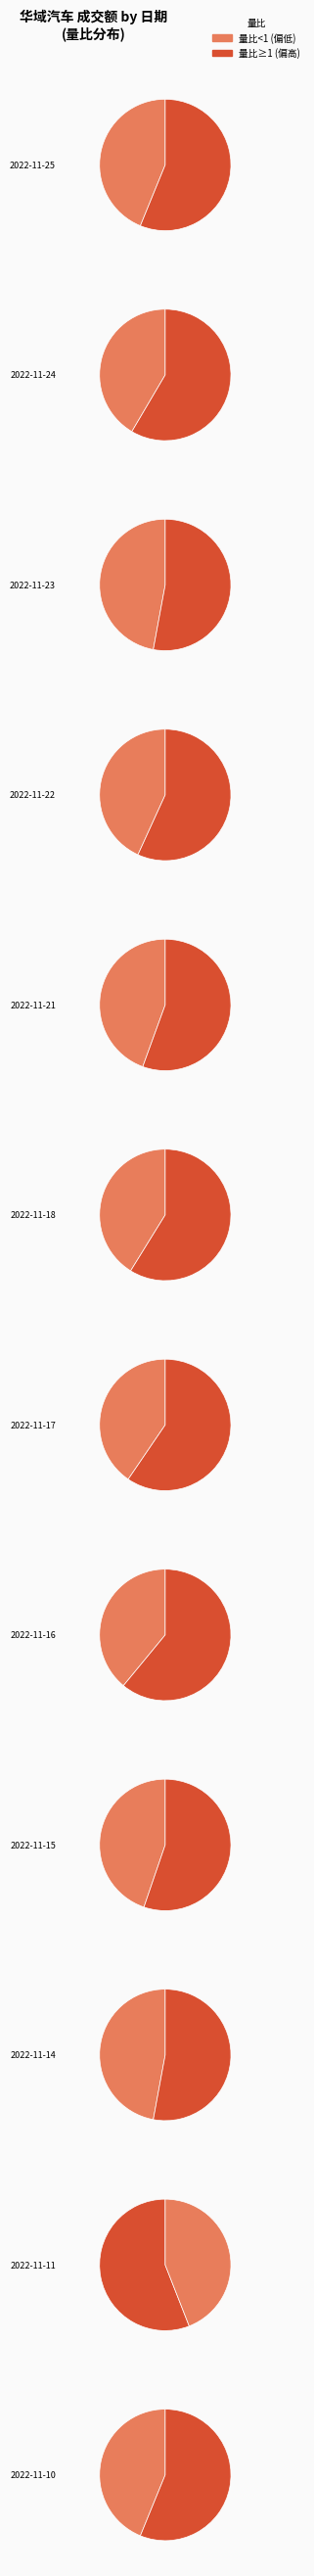

What percentage do 2022-11-22 and 2022-11-23 together represent?

12.2%